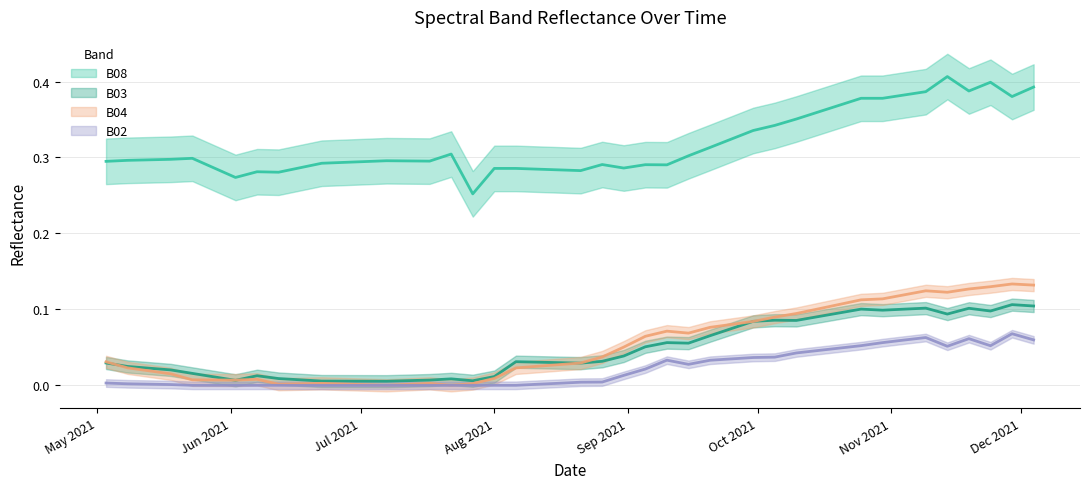

True or false: B02 and B08 cross at least once.

False